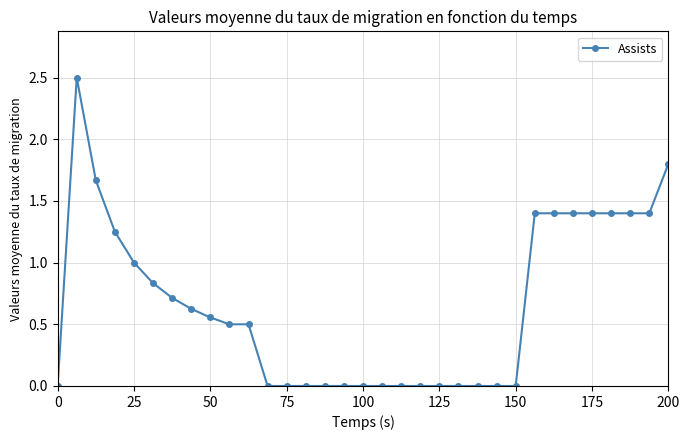

Does the chart have visible grid lines?

Yes